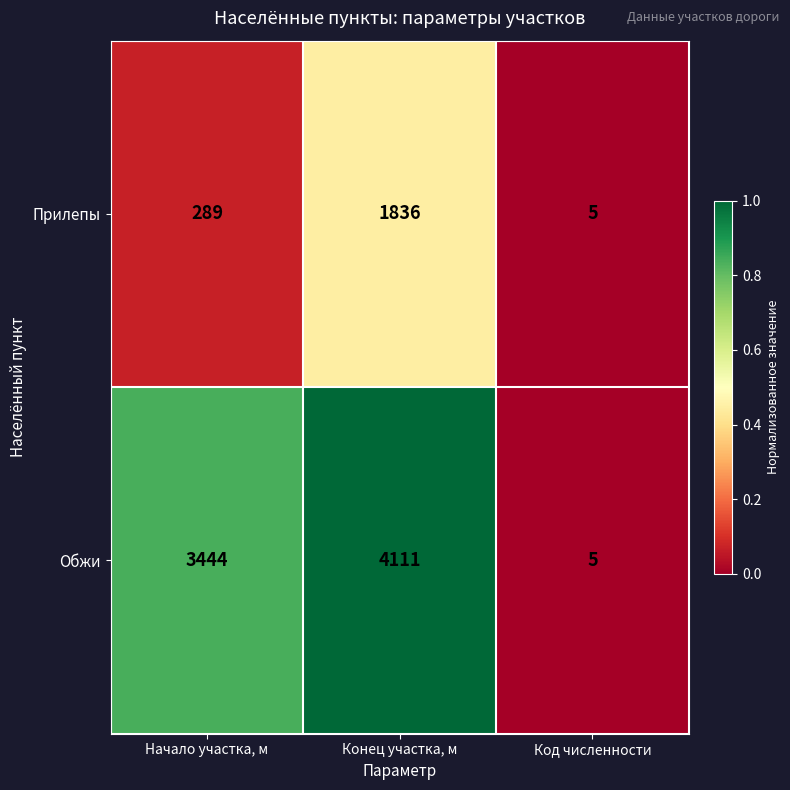

What is the total value across all series at Начало участка, м?

3733